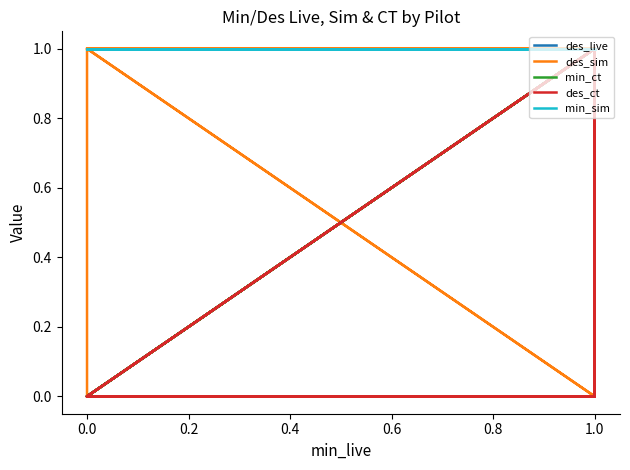

What are all the series names shown in the legend?

des_live, des_sim, min_ct, des_ct, min_sim